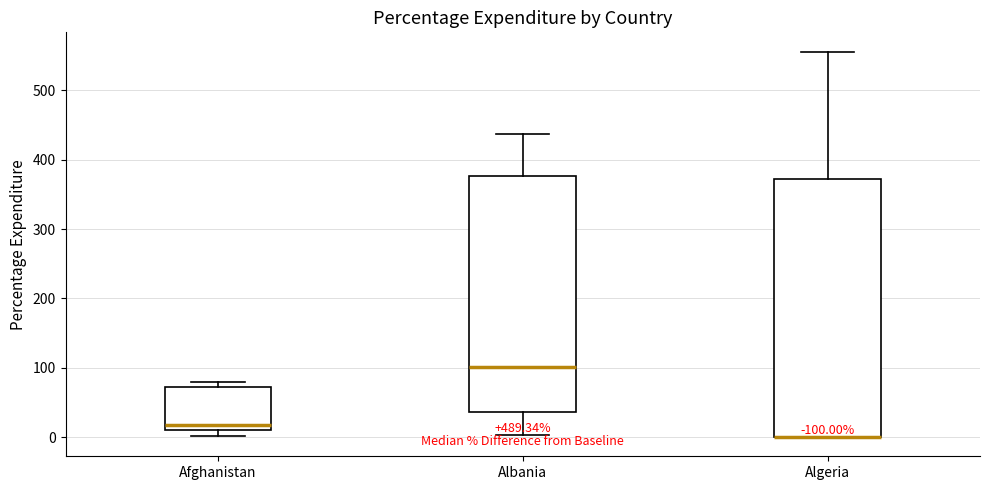

Which box is the tallest, from its lower edge to its upper edge?

Algeria